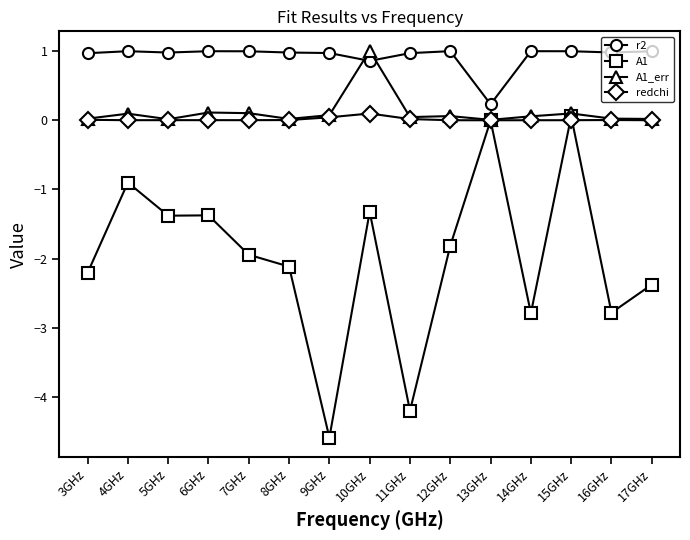

True or false: A1 and redchi cross at least once.

True